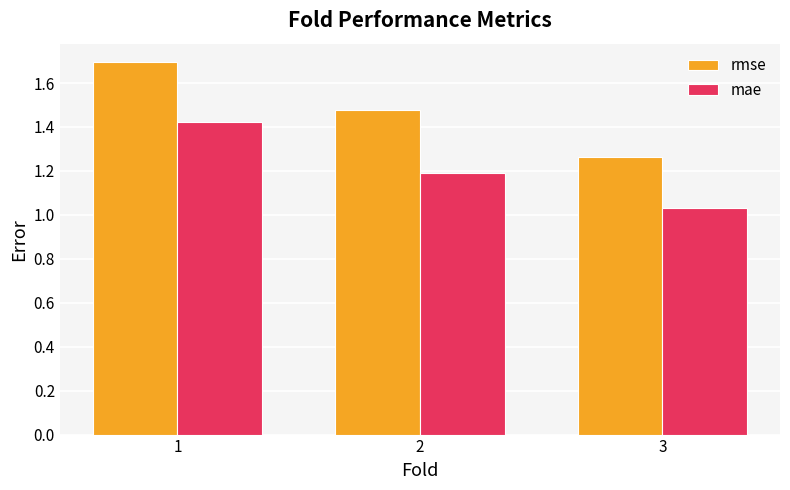

Between 1 and 3, which series saw the biggest shift?

rmse